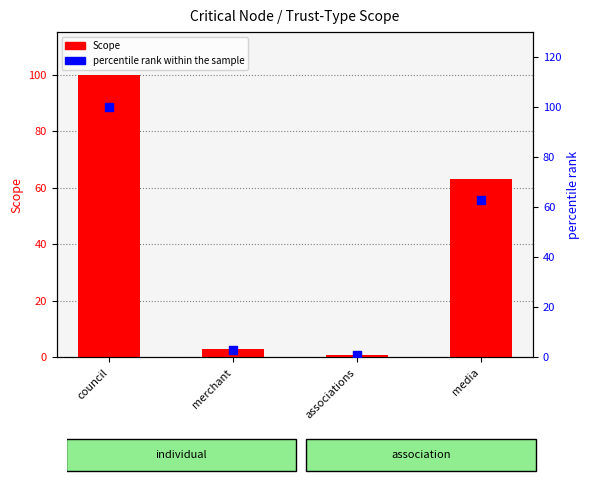

At which category is the sum across all series the highest?

council